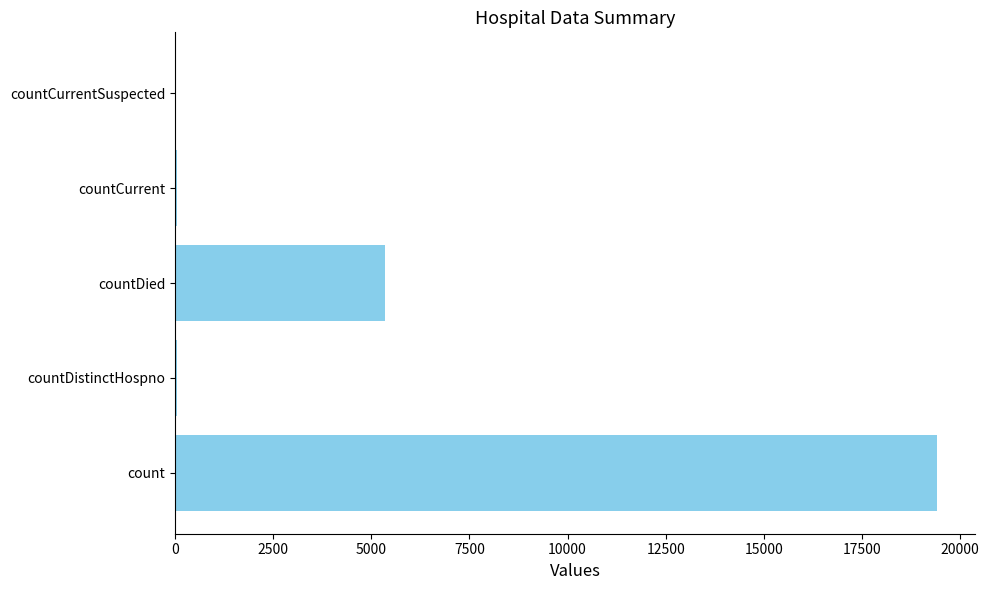

What is the sum of all values?

24875